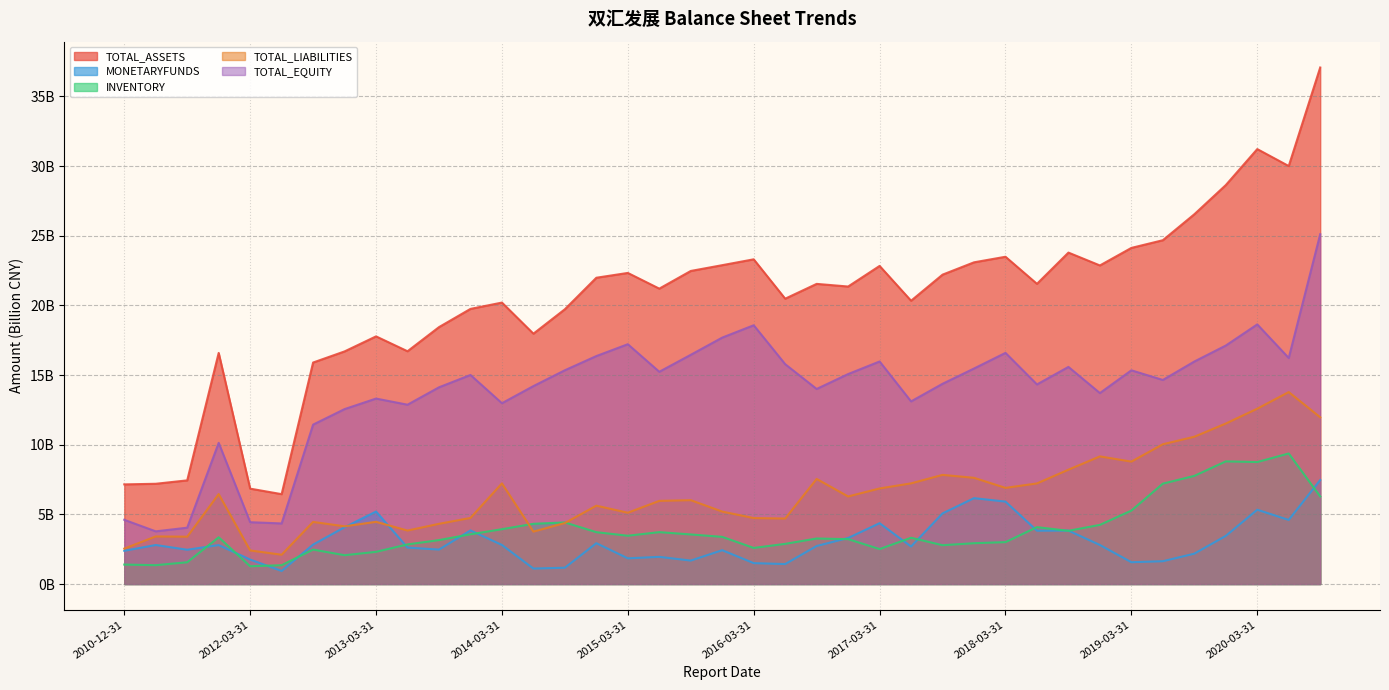

How many series are shown in this chart?

5